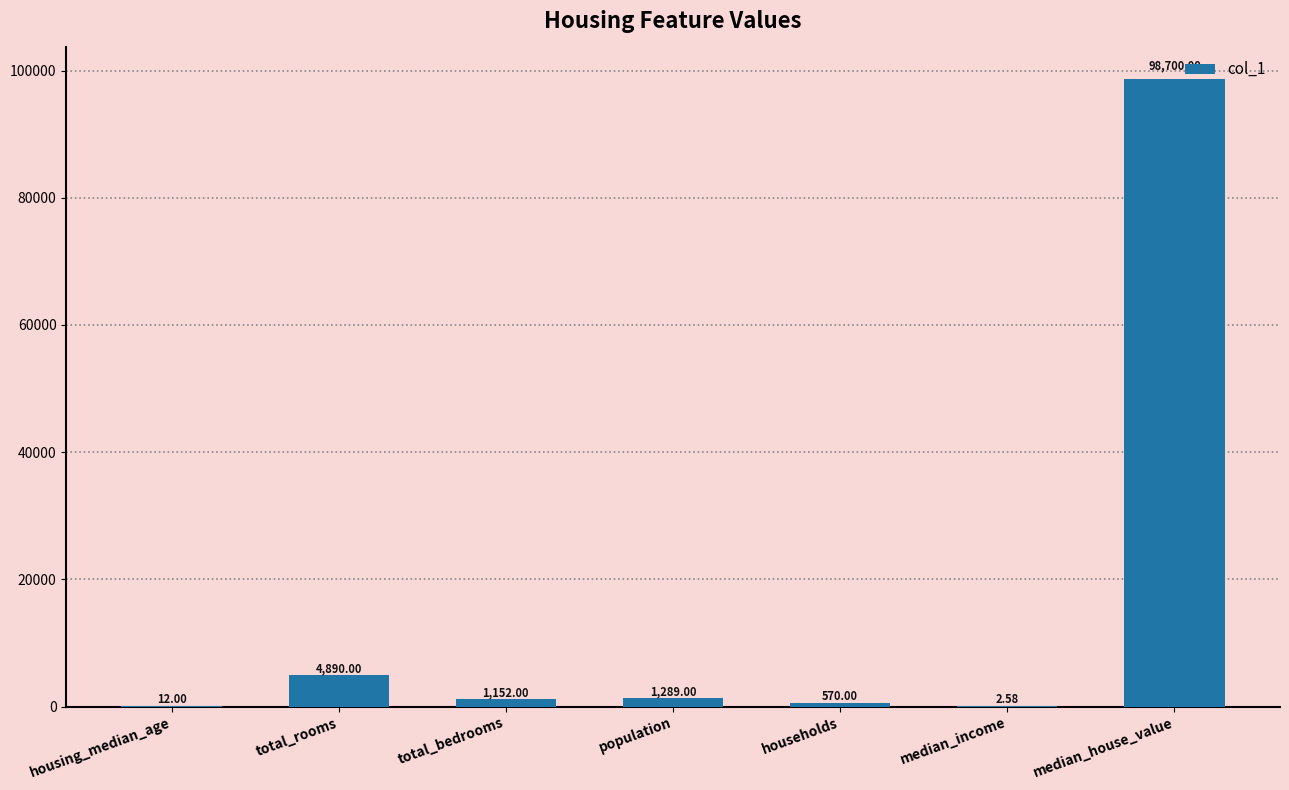

Count the number of data series in this chart.

1